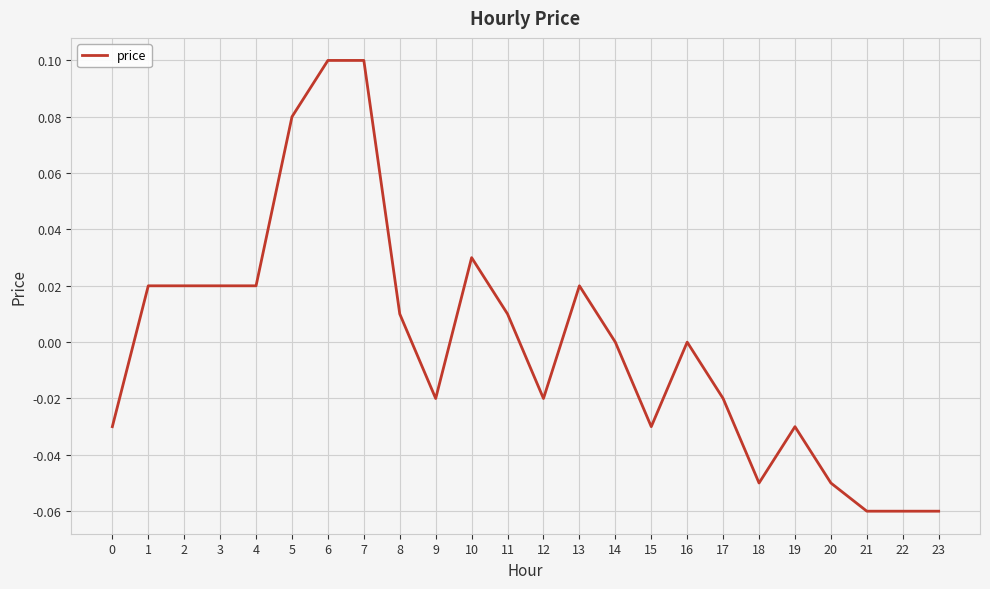

Between 9 and 22, which is larger?

9